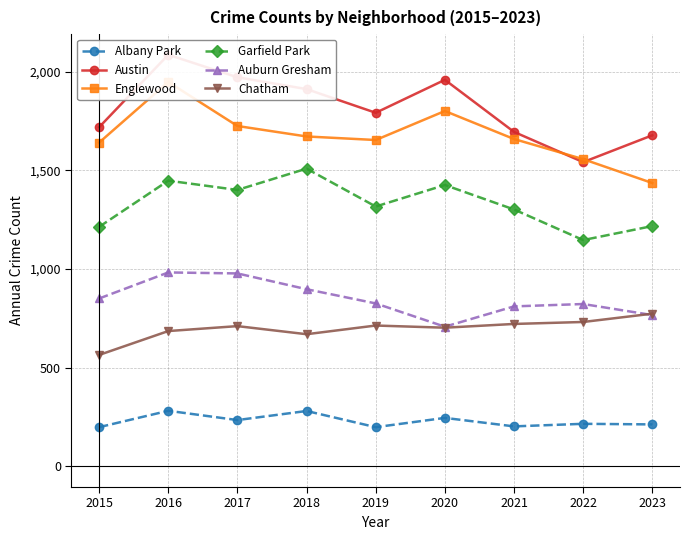

What is the difference between the maximum and minimum values in the Austin series?

544